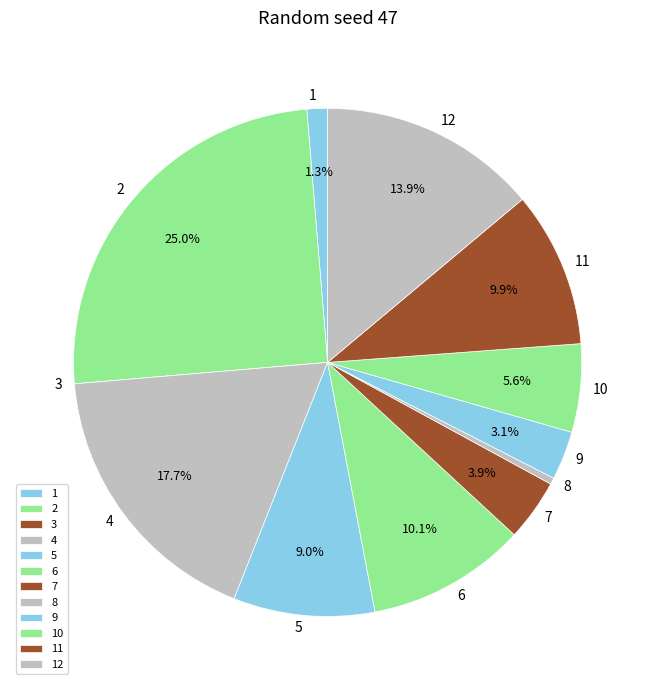

The 12 slice represents 26% of the pie. True or false?

False